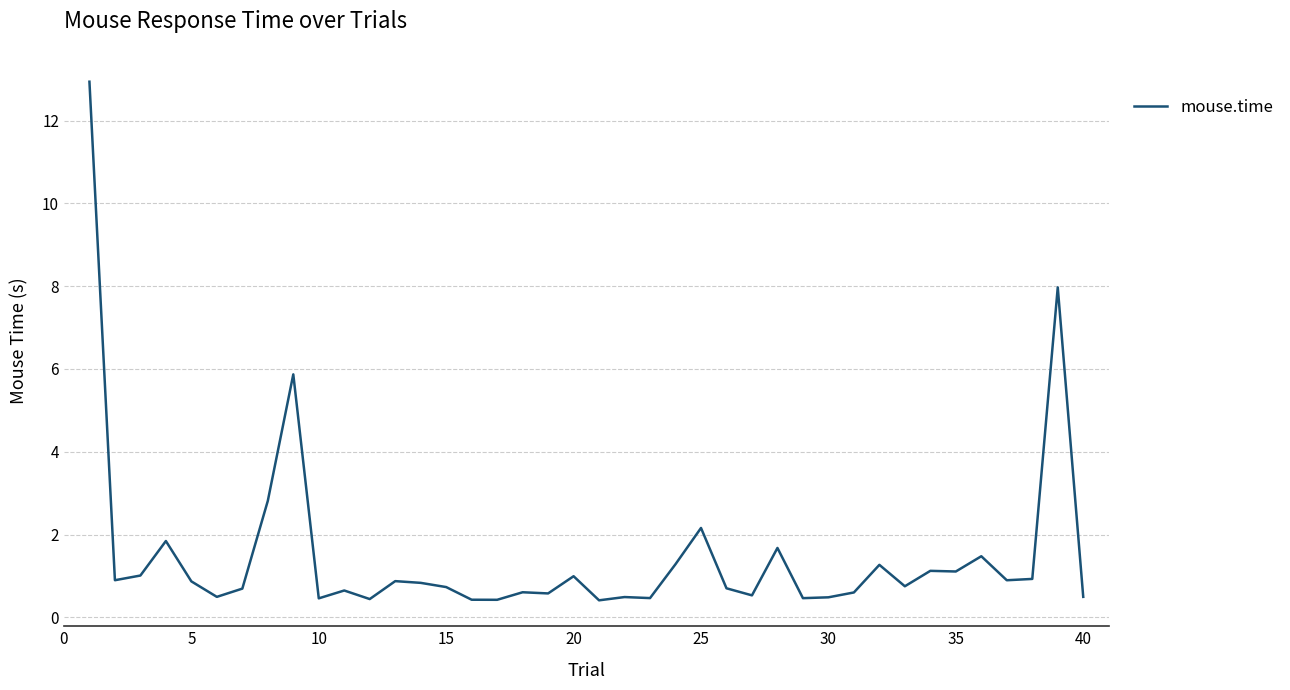

What is the smallest value displayed?

0.4